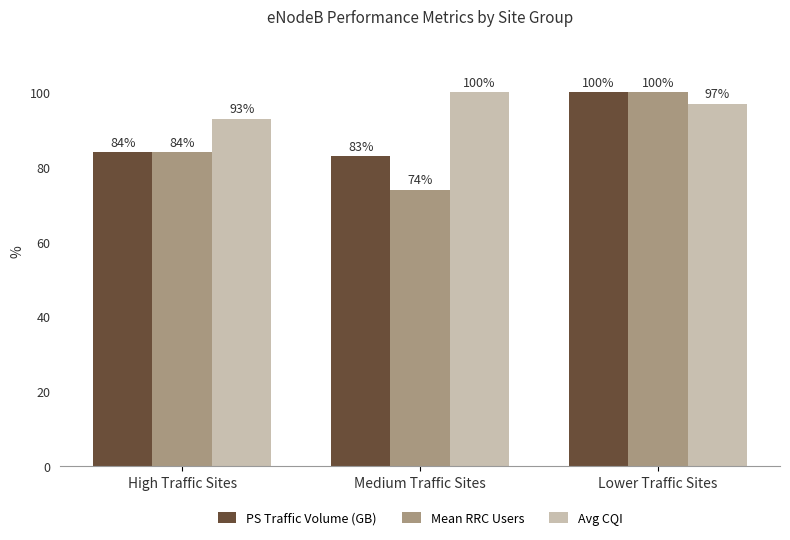

What is the smallest value displayed?

74